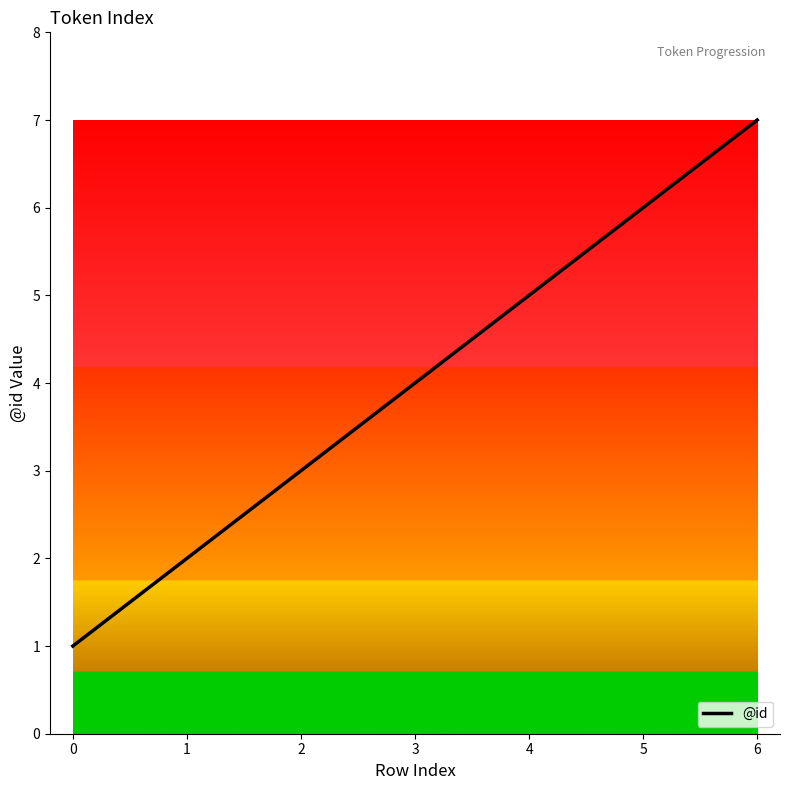

What is the difference between the values at 5 and 3?

2